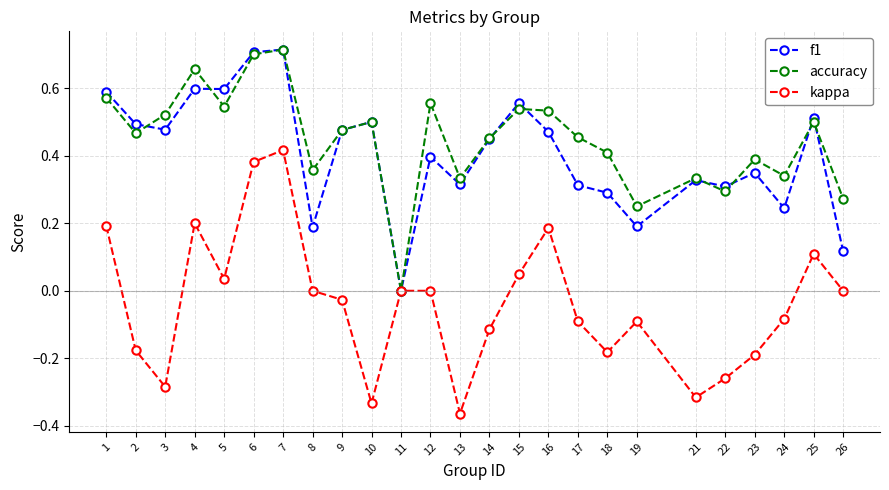

Rank the series at 18 from highest to lowest value.

accuracy, f1, kappa